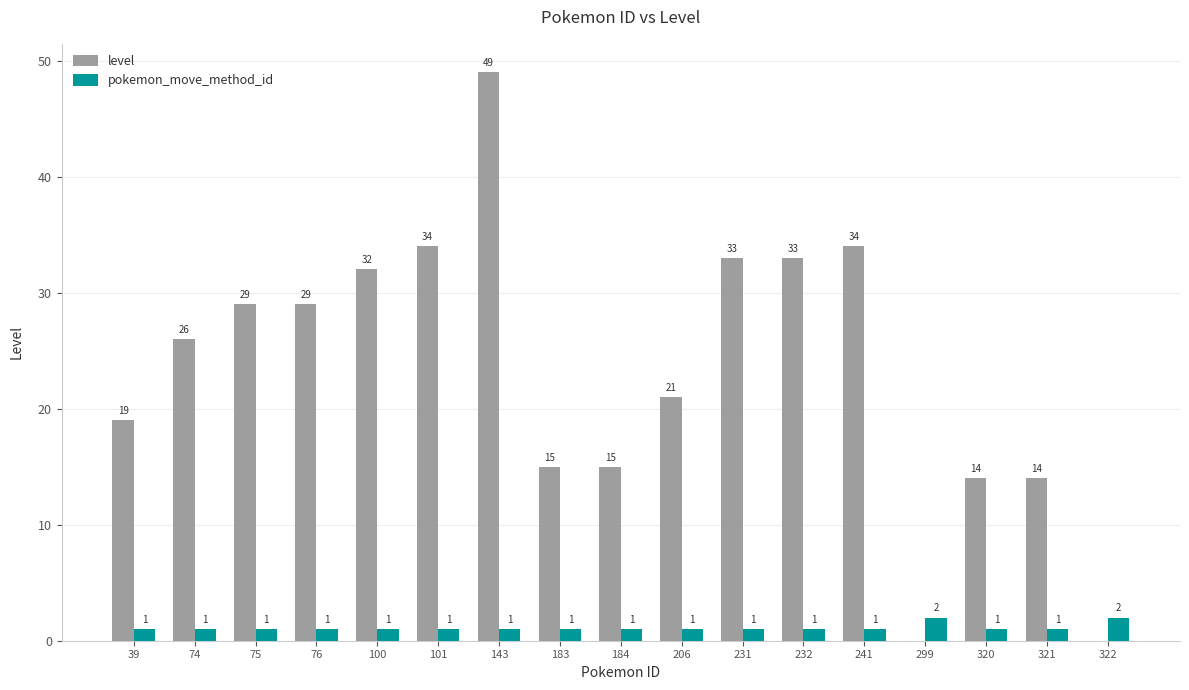

At which category does the chart reach its peak across all series?

143